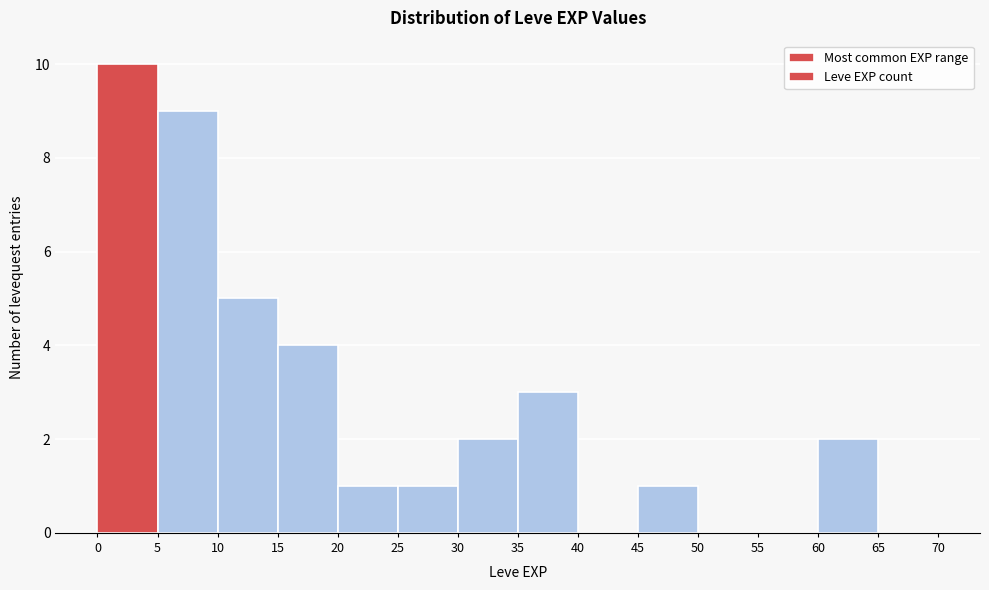

Reading left to right, transcribe this chart: for each bar, give the range it covers on the x-axis and its height. The values are not printed on the chart, so give them approximately, as read against the axis.

0 to 5: 10
5 to 10: 9
10 to 15: 5
15 to 20: 4
20 to 25: 1
25 to 30: 1
30 to 35: 2
35 to 40: 3
40 to 45: 0
45 to 50: 1
50 to 55: 0
55 to 60: 0
60 to 65: 2
65 to 70: 0